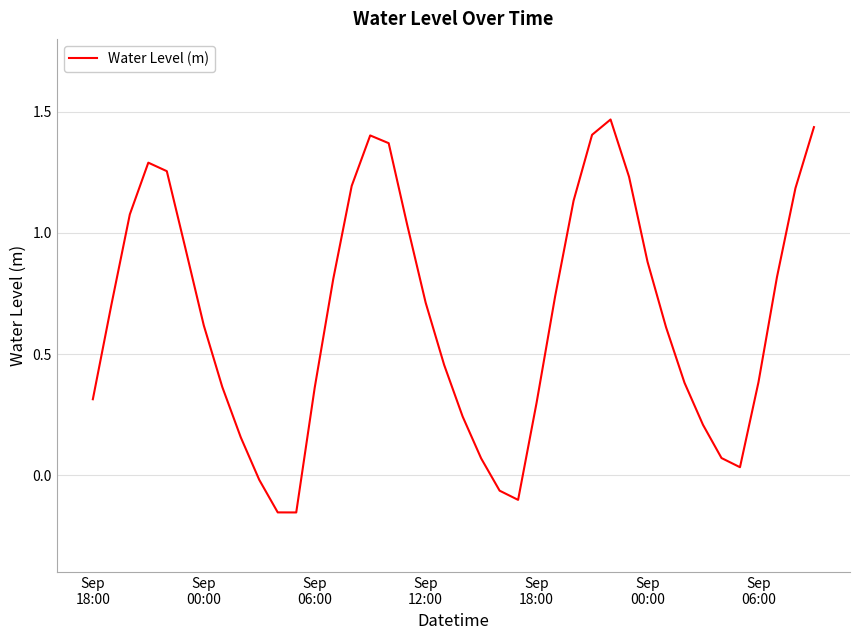

What is the difference between the maximum and minimum values?

1.6